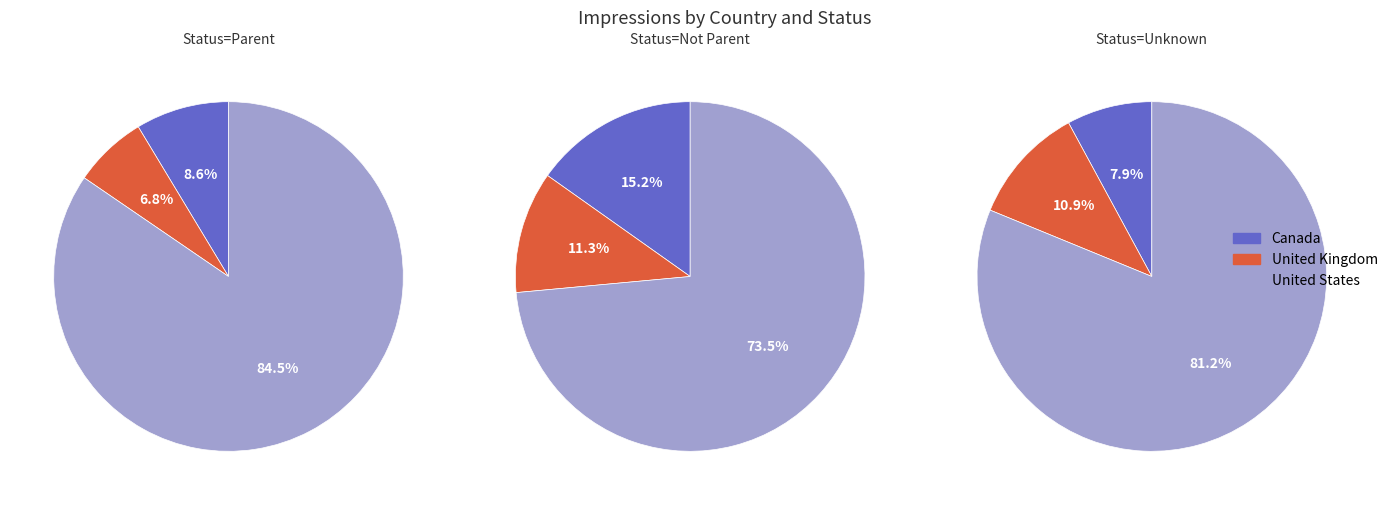

What is the smallest slice in the pie chart?

United Kingdom